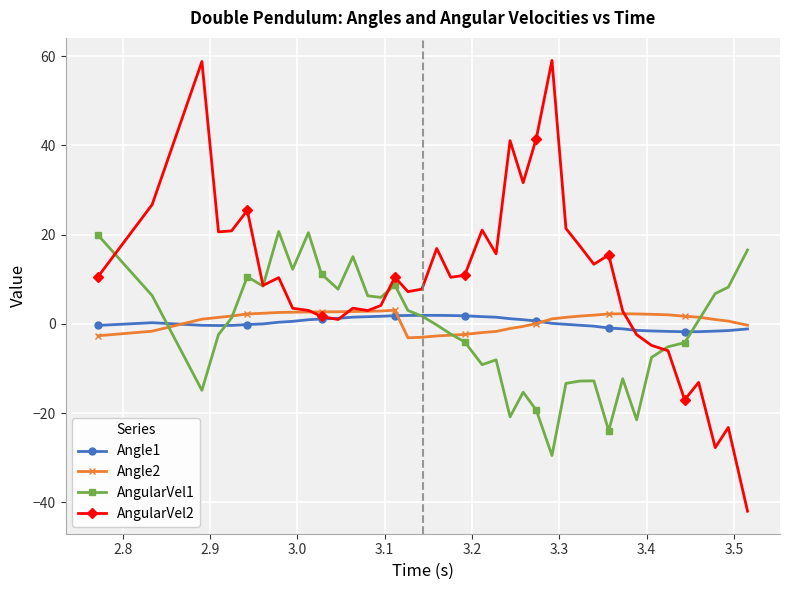

Which series has the largest total across all categories?

AngularVel2